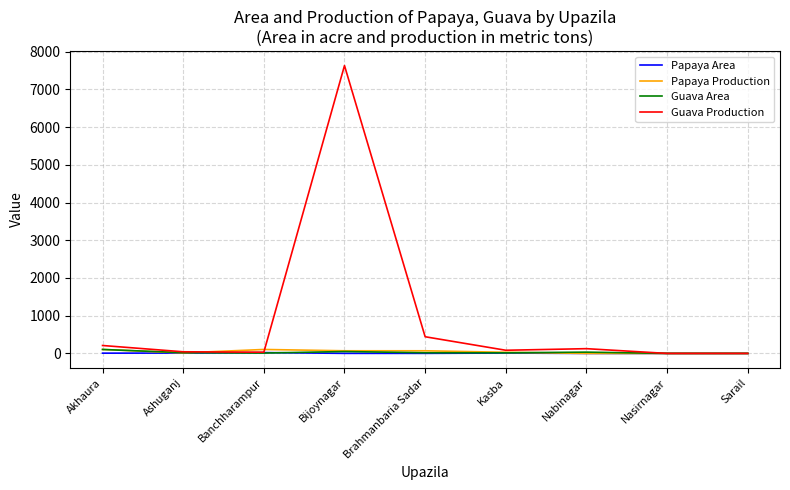

The Guava Area series shows 0.0 at Sarail. True or false?

True